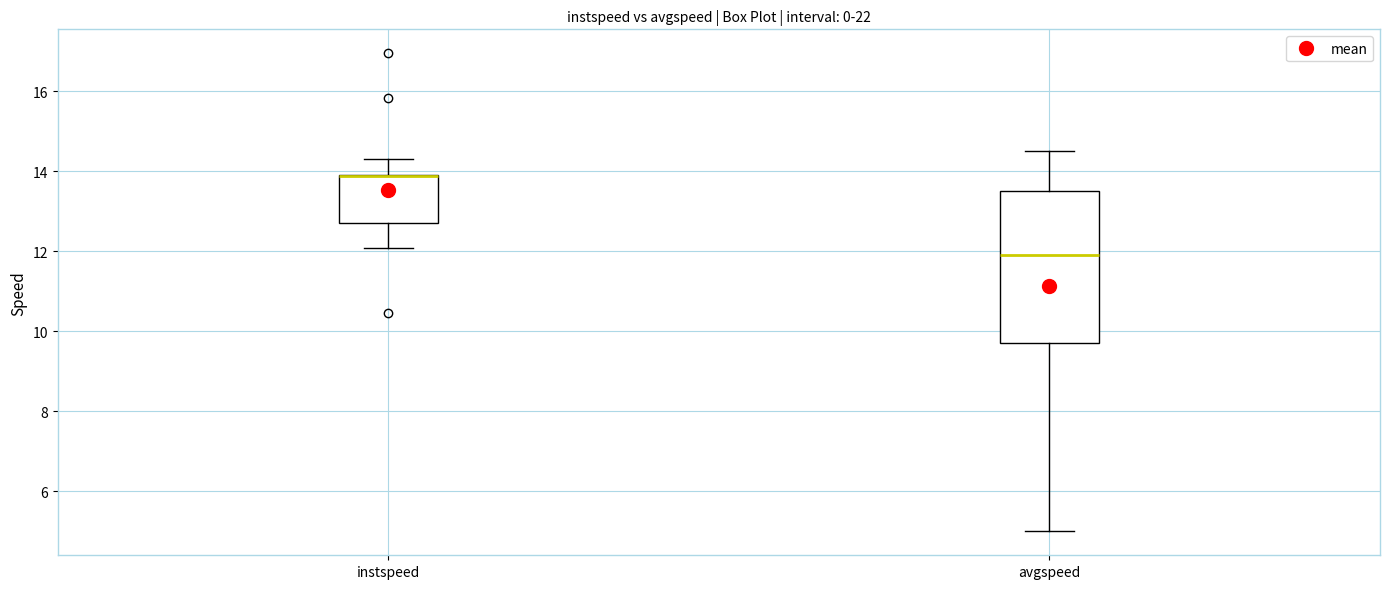

Reading left to right, read every box against the y-axis: the position of its median line, the range the box covers, and the ends of its whiskers. The values are not printed on the chart, so give them approximately, as read against the axis.

instspeed: median 13.8 (drawn on the box's upper edge), box 12.6 to 13.8, whiskers 12.0 to 14.4
avgspeed: median 11.8, box 9.6 to 13.4, whiskers 5.0 to 14.4